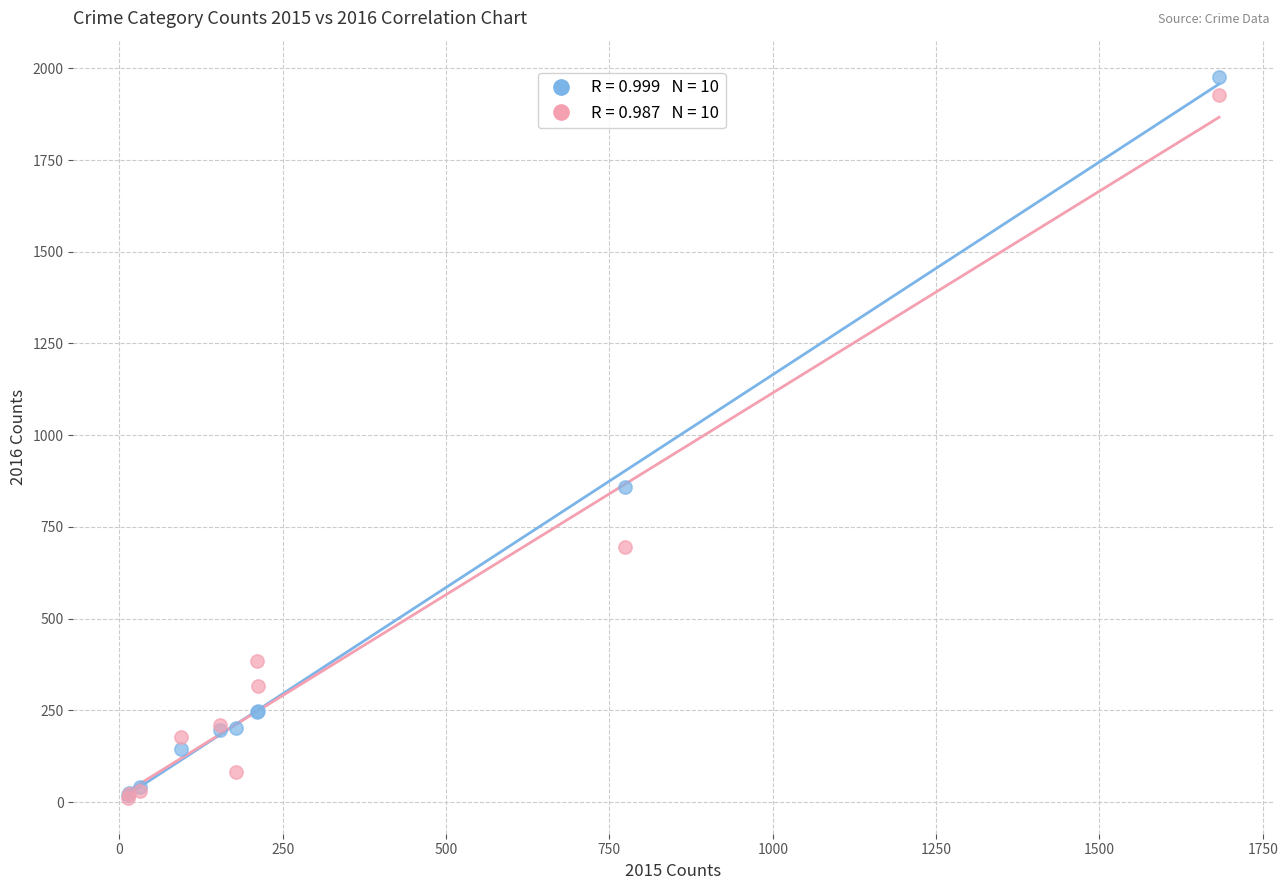

Across all series, what Y value is closest to 994?

858